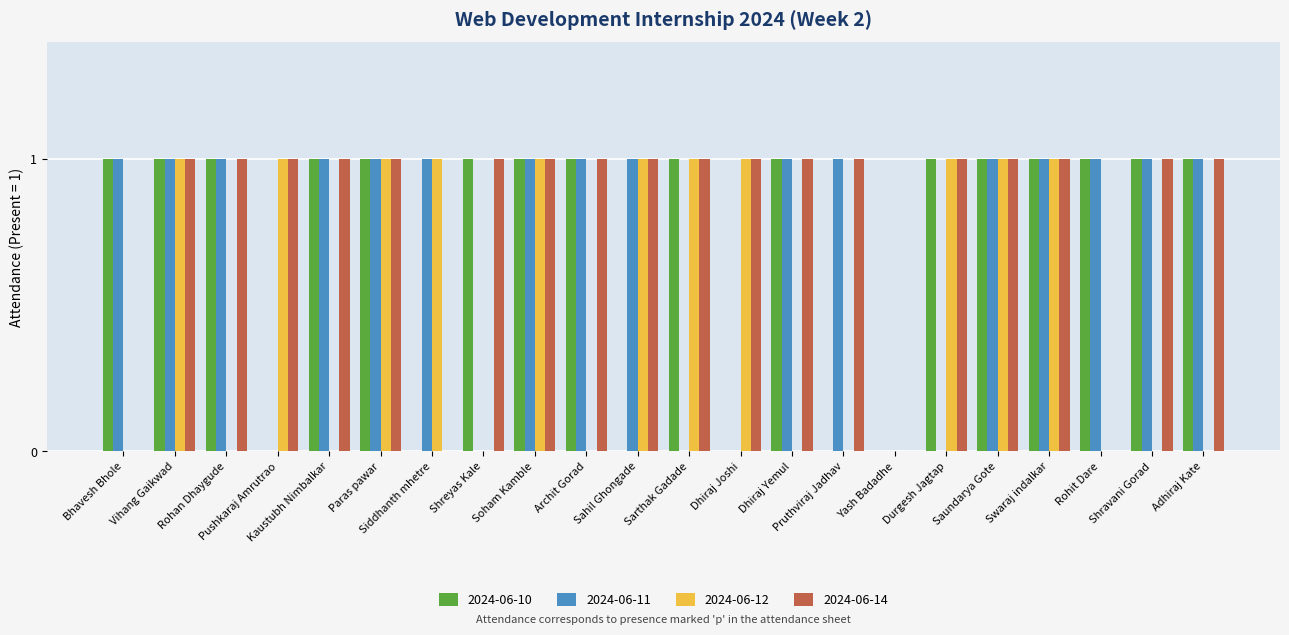

Does the chart contain stacked bars?

No